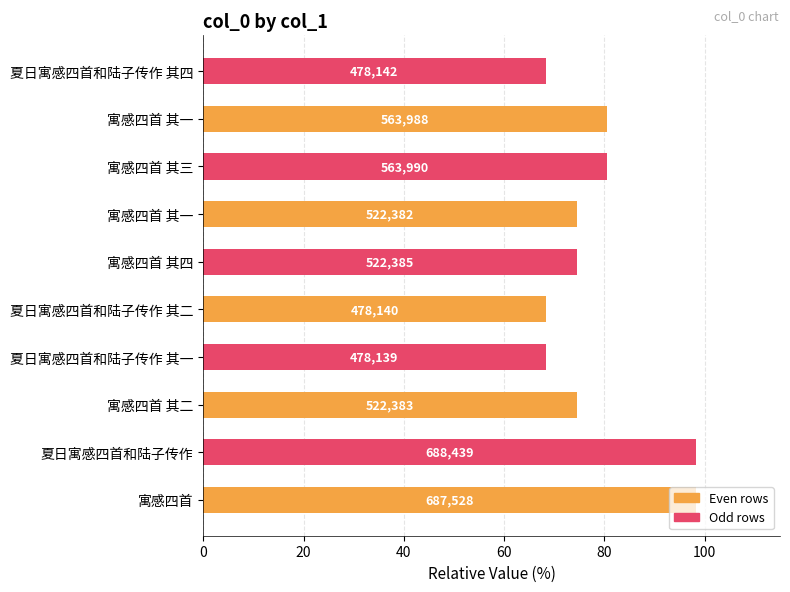

Does the chart contain any negative values?

No